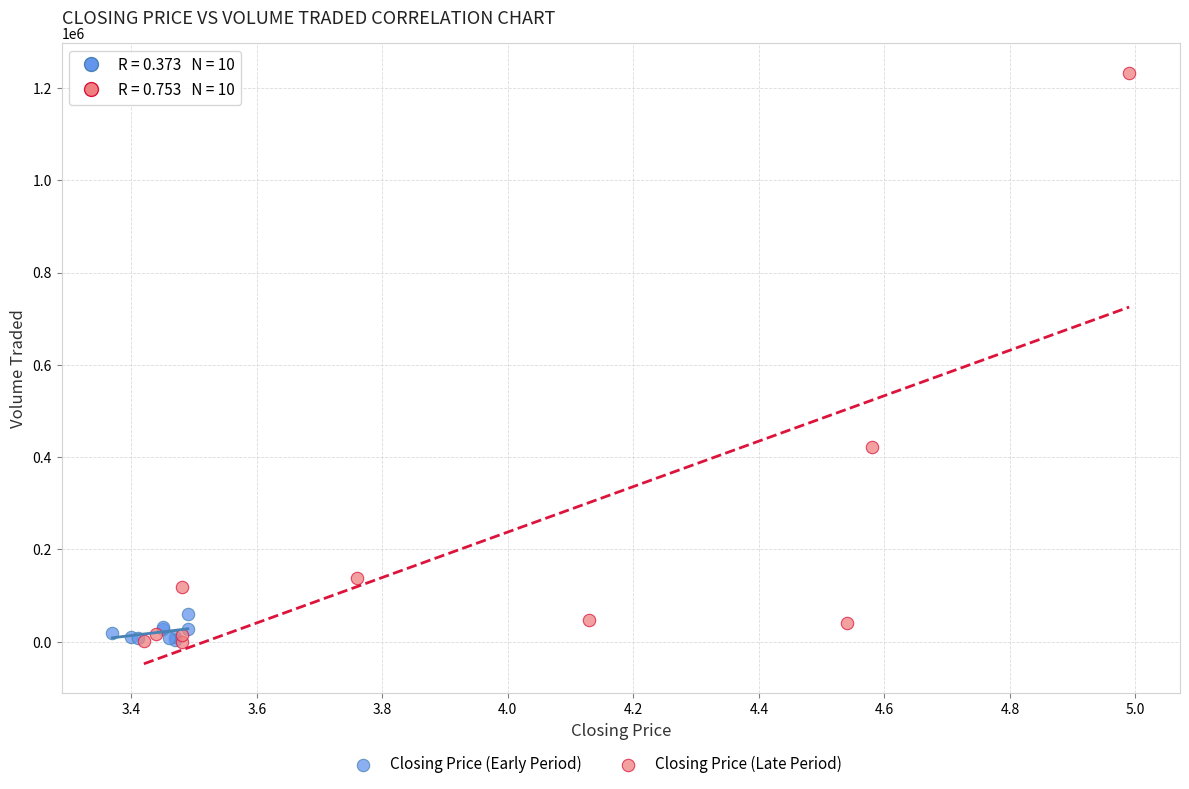

Which series has the largest Y range (max minus min)?

Closing Price (Late Period)